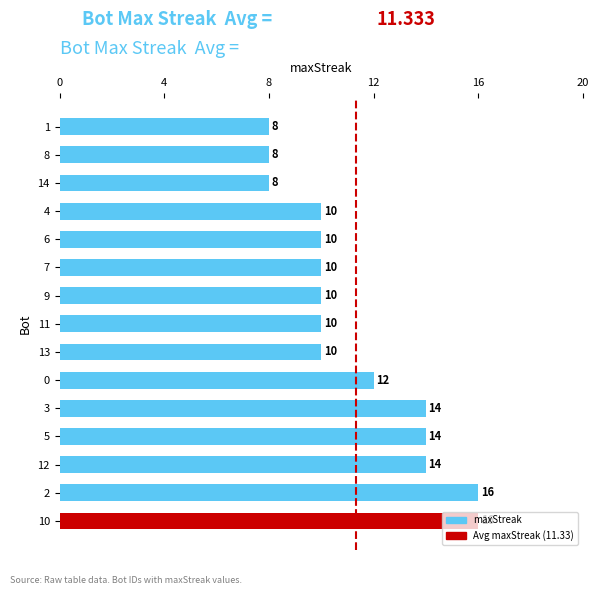

Where is the data nearest to the value 12?

0